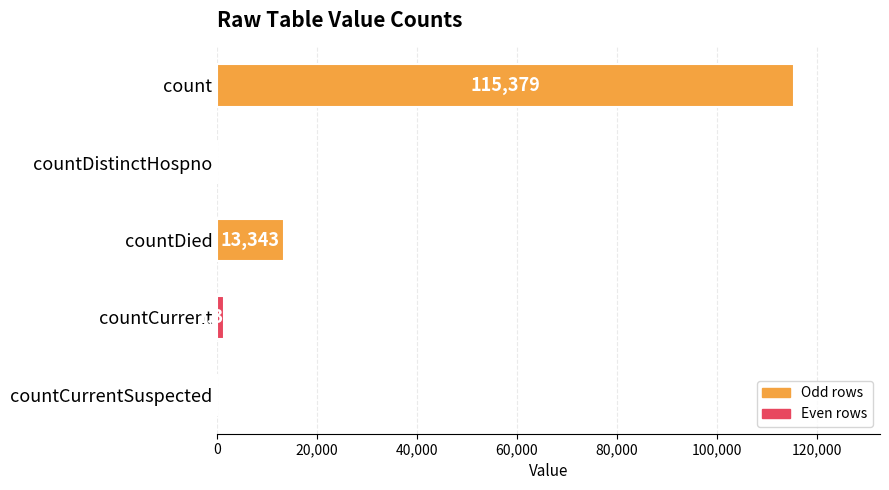

What is the ratio of the value at countDied to the value at countCurrent?

9.6